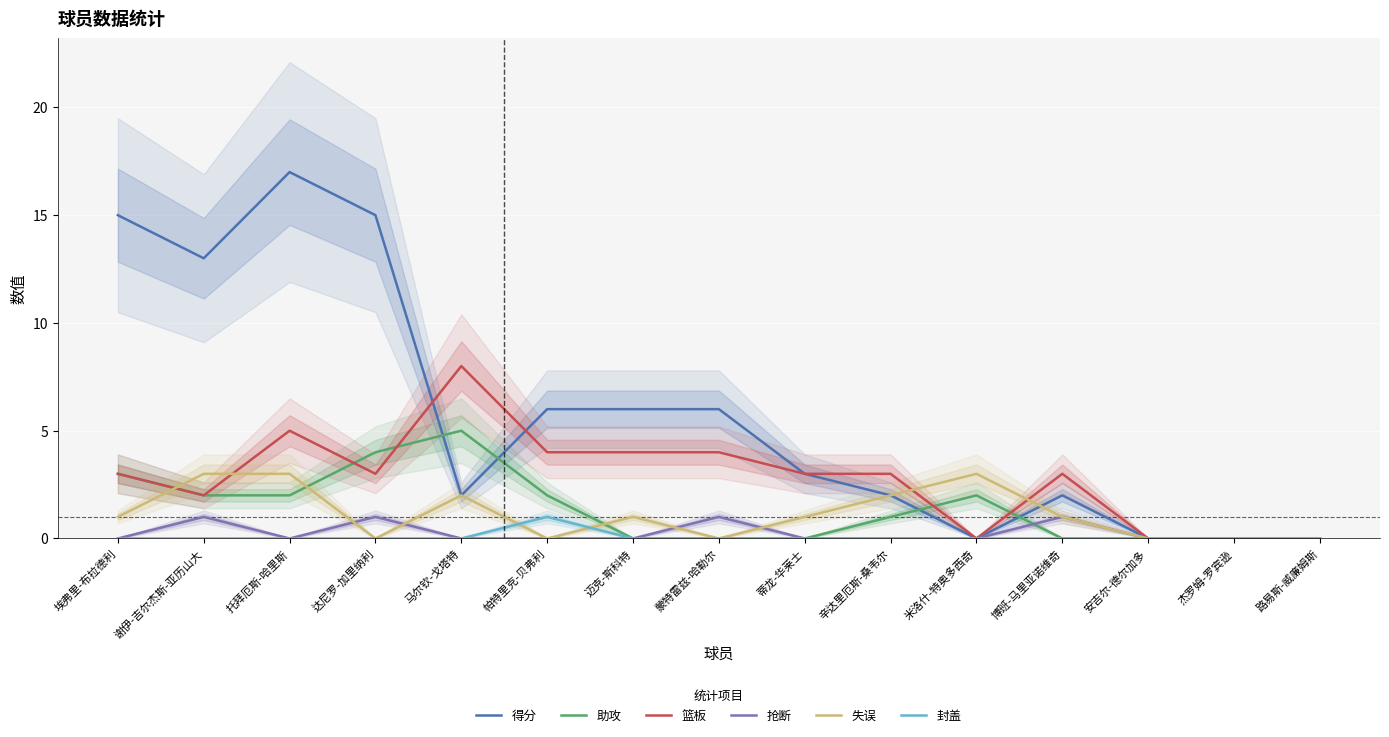

In 篮板, how many points are higher than both neighbors (excluding endpoints)?

3